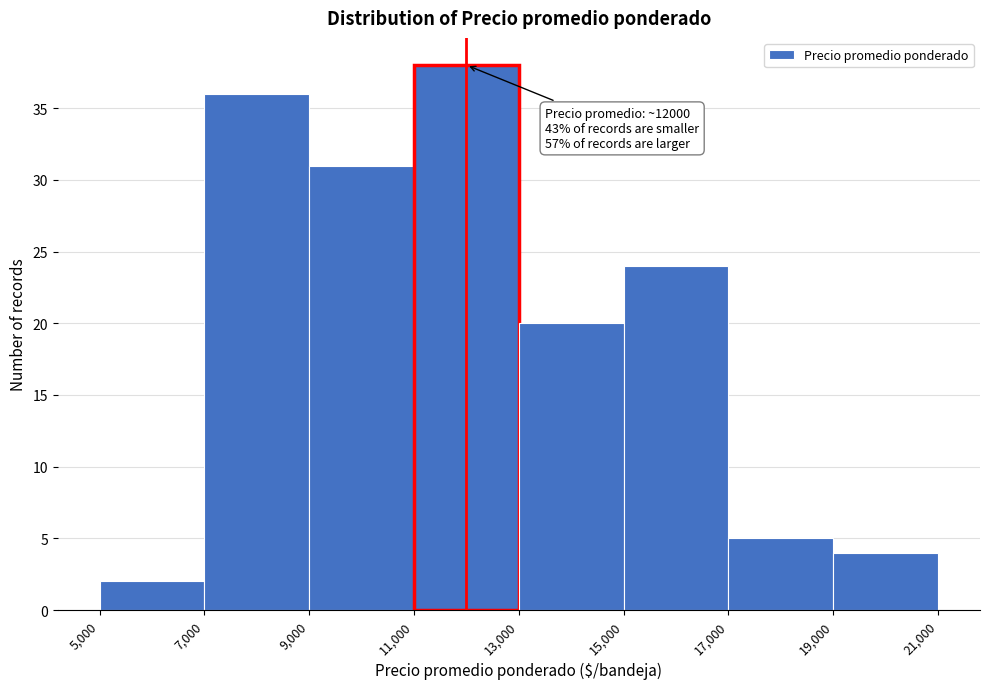

Which range on the x-axis has the tallest bar?

11,000 to 13,000